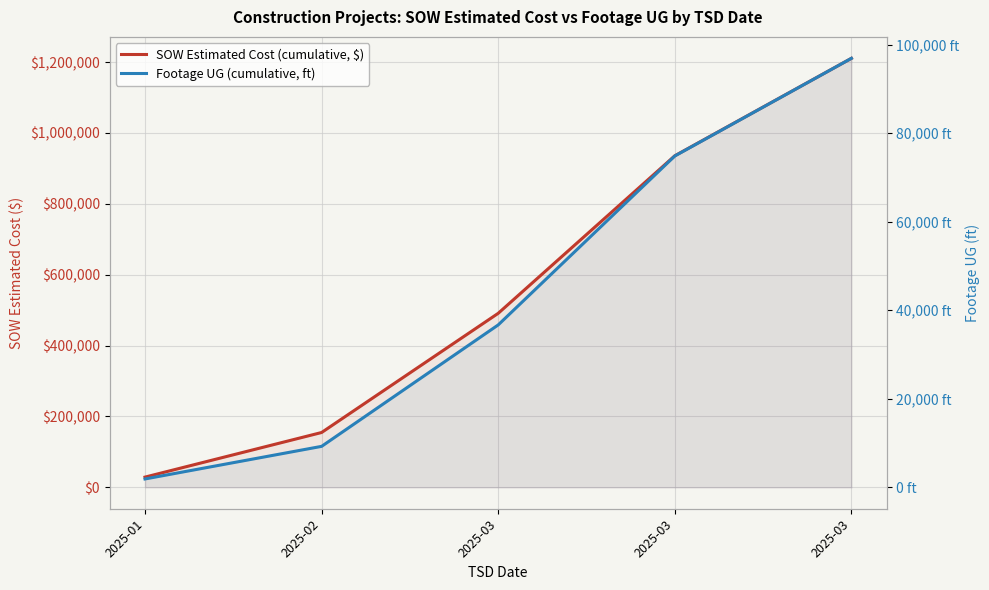

Does the chart display data point markers on the line(s)?

No